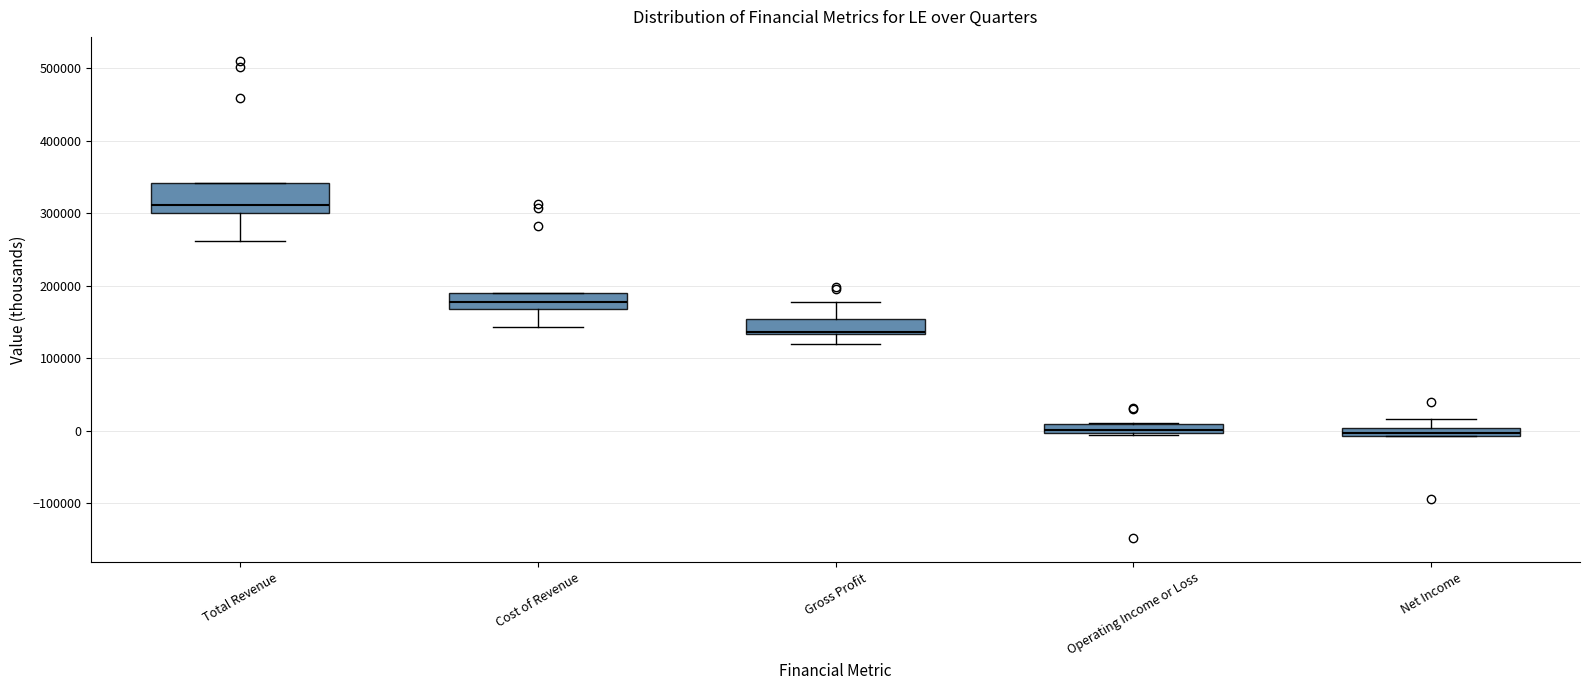

Comparing the boxes themselves (not the whiskers), which one is the tallest?

Total Revenue